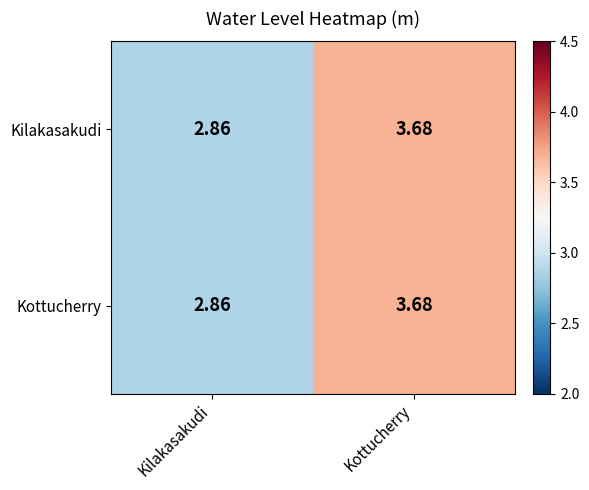

How many data points does each series have?

2